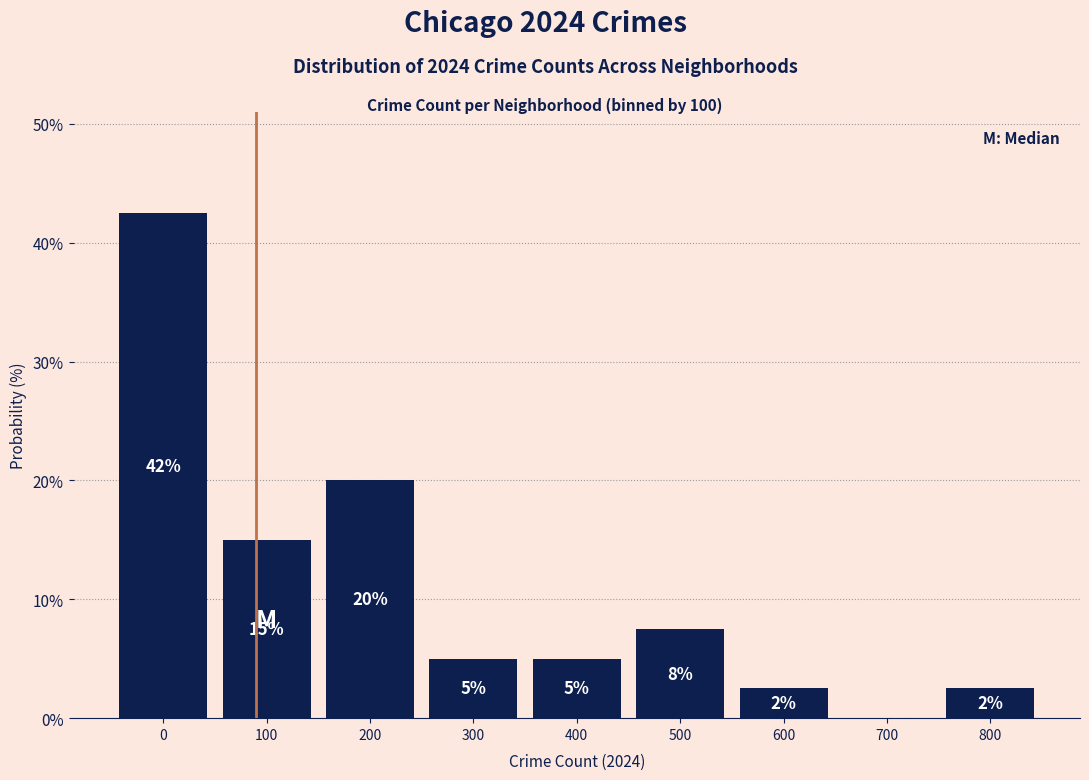

What is the change in value from 100 to 200?

+5.0